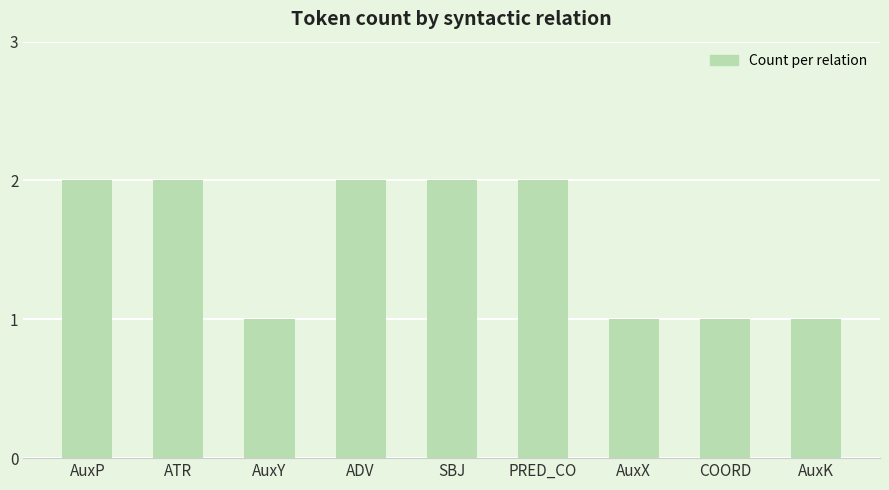

Is it true that the value at AuxX is 2?

False